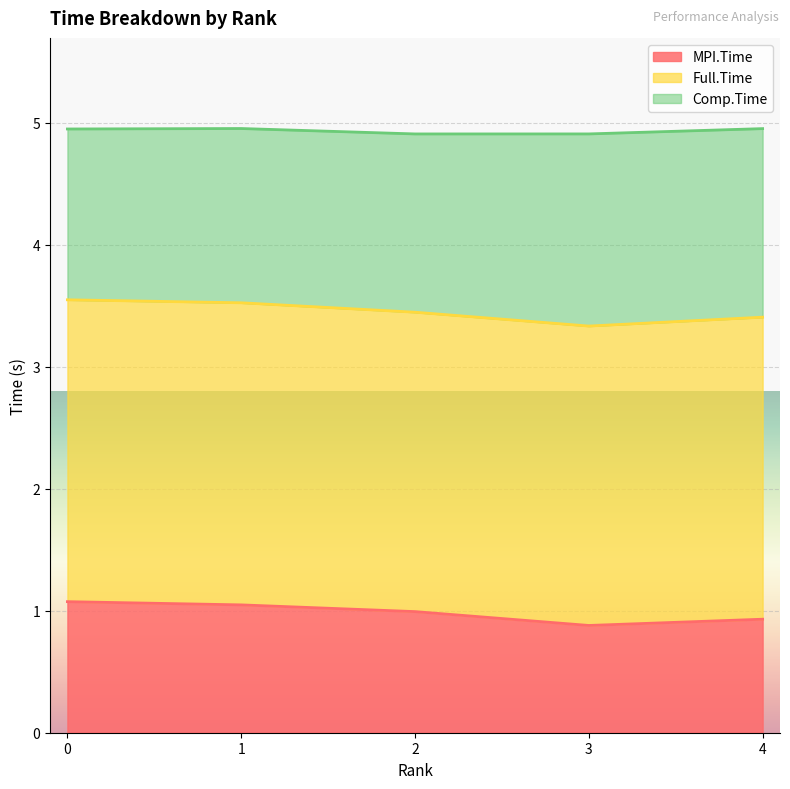

True or false: MPI.Time and Full.Time cross at least once.

False